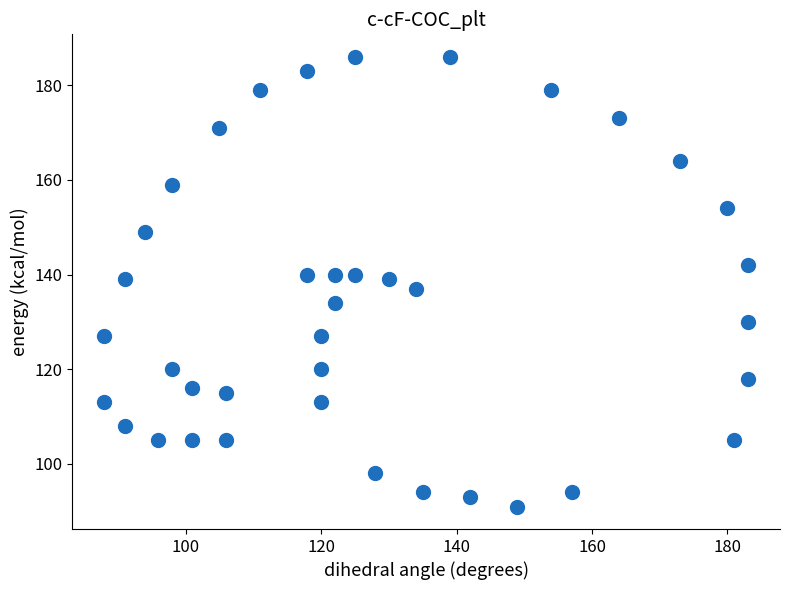

What is the range of Y values (max minus min)?

95